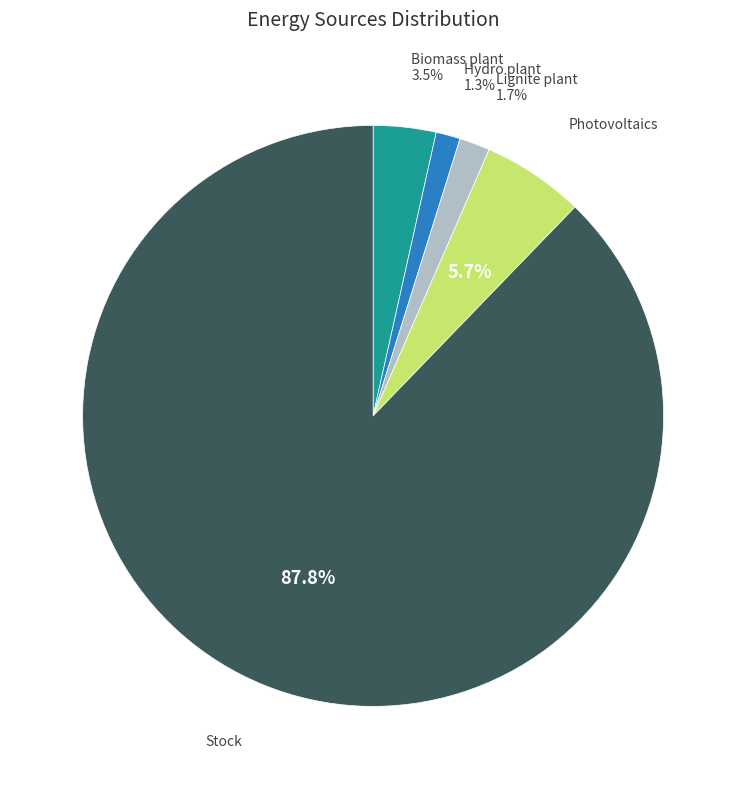

Is there any slice that represents more than half of the pie?

Yes